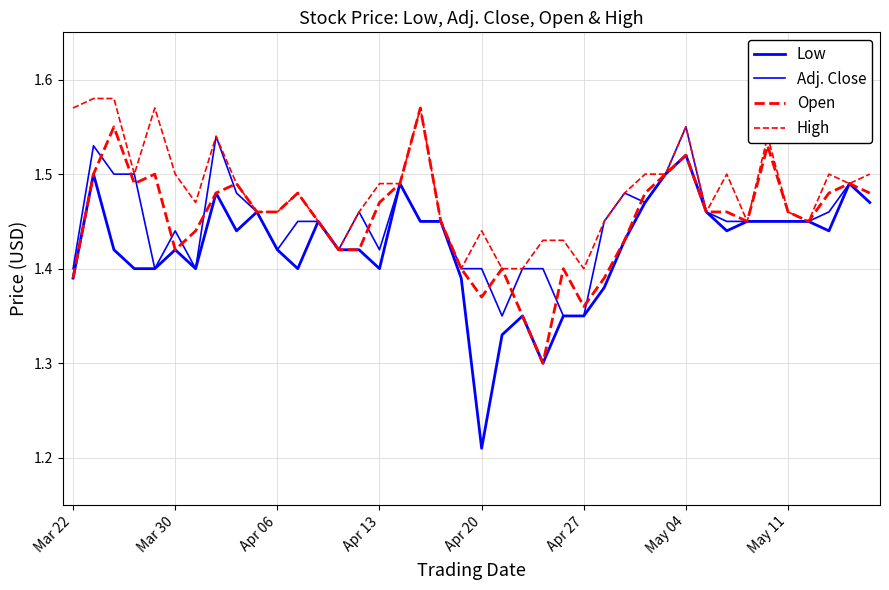

Which category has the lowest value in the High series?

19